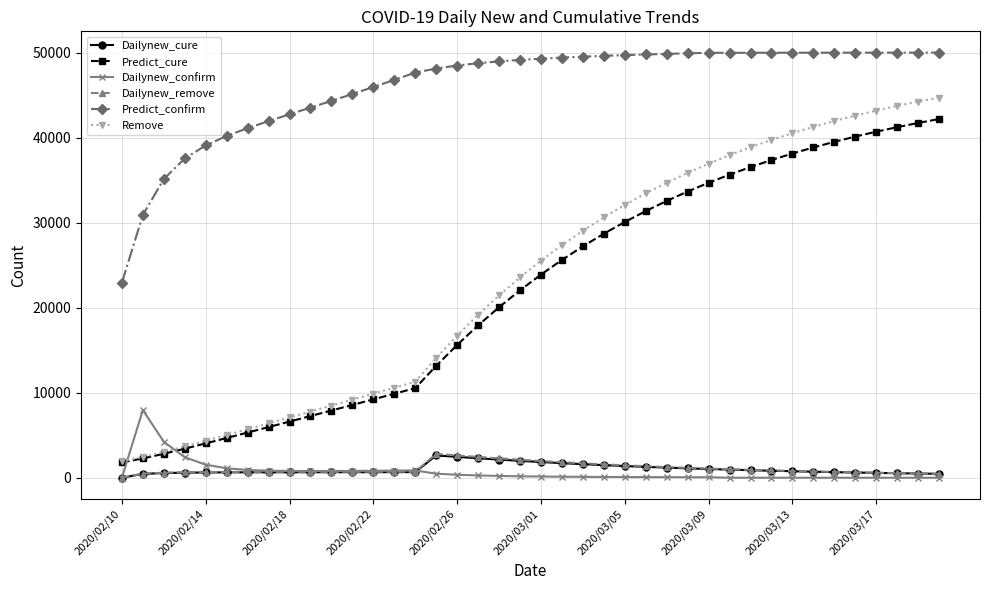

Which series has the largest range (max minus min)?

Remove